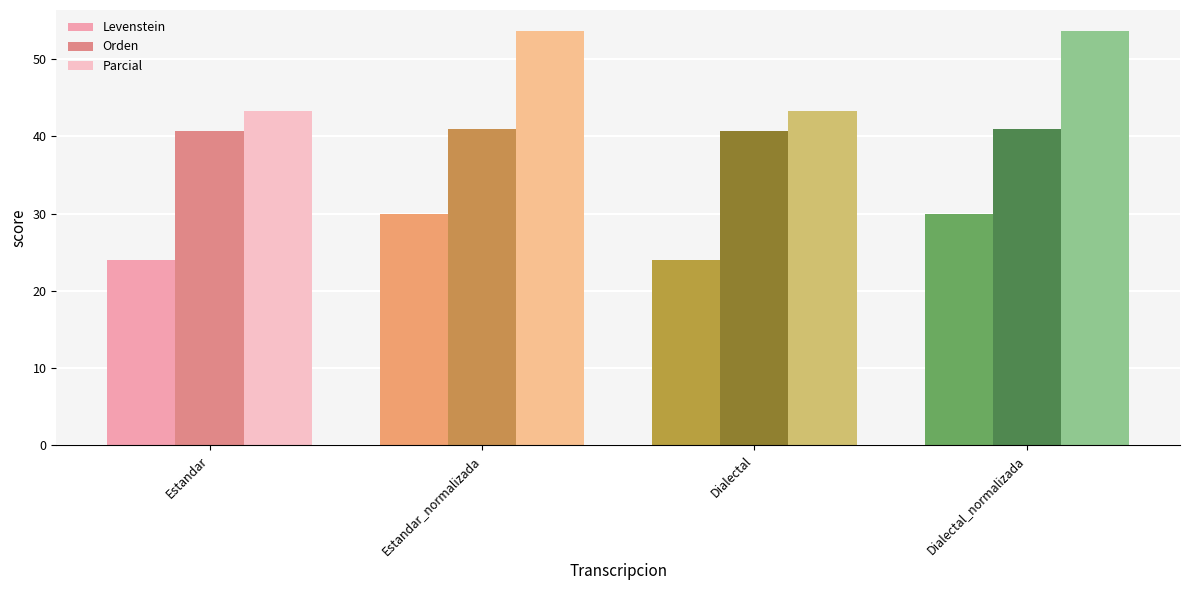

How many bars are there in each group?

3